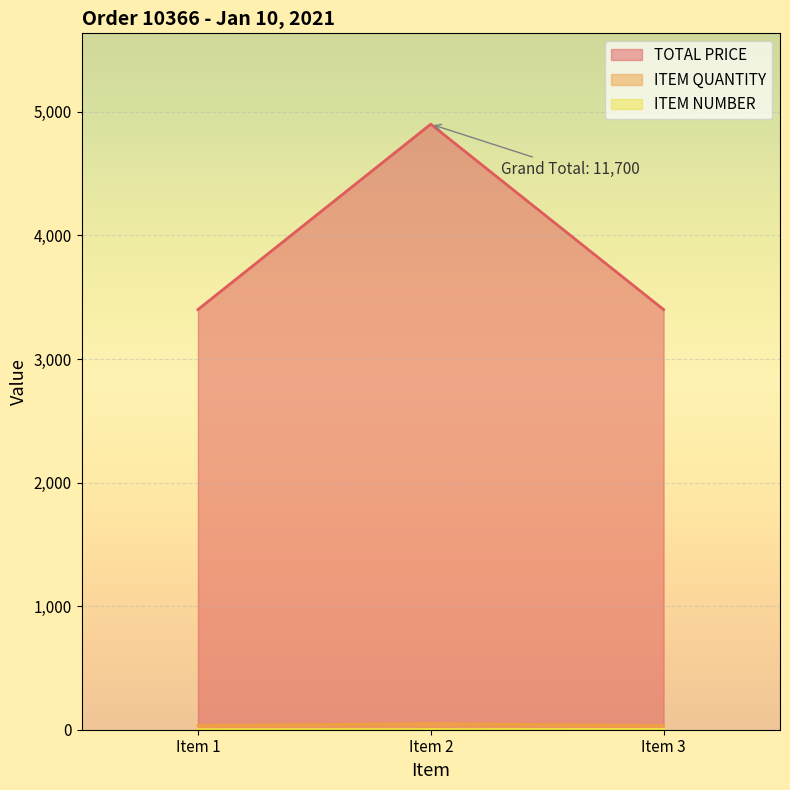

Count the TOTAL PRICE values in the range 3400 to 4900.

3